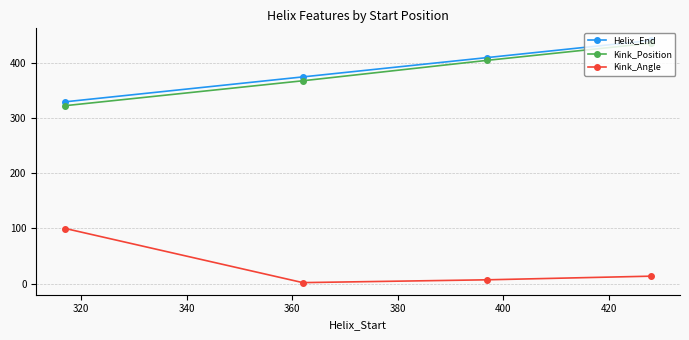

True or false: Kink_Angle and Kink_Position intersect in this chart.

False